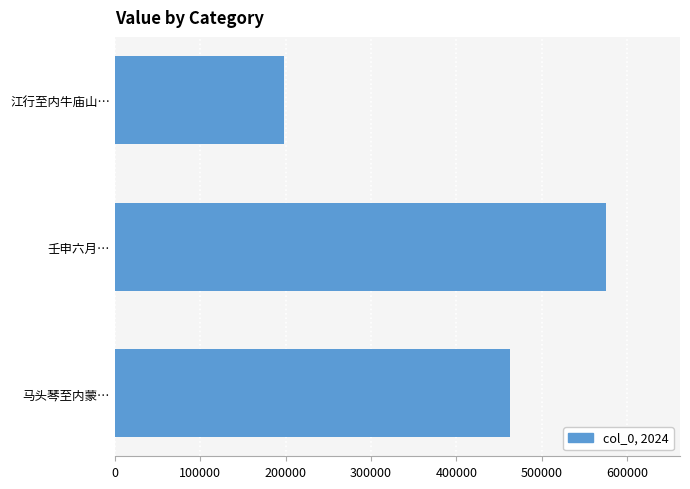

How many distinct data groups are displayed?

1